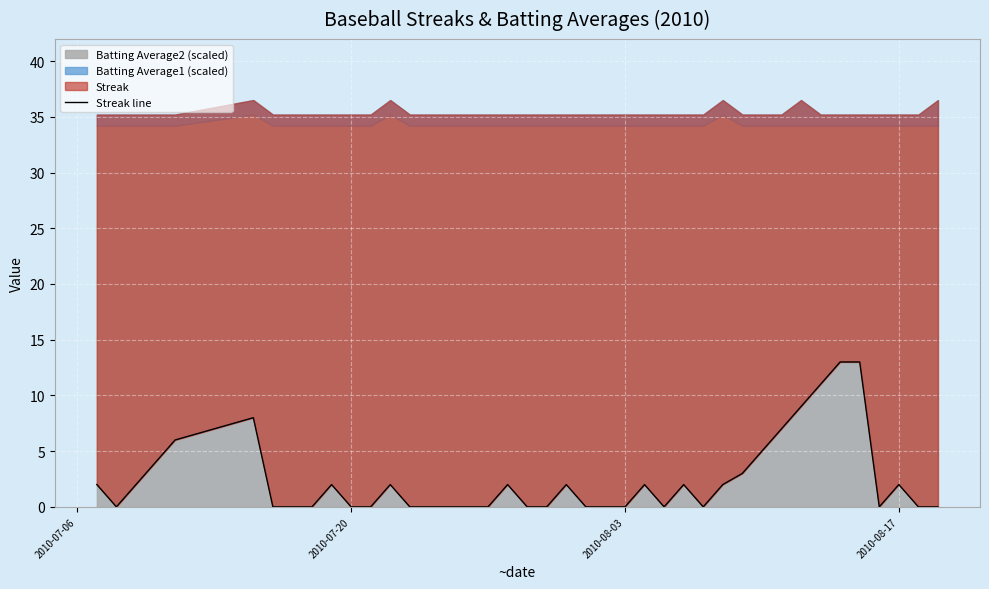

The chart shows a value of 9 at 20. True or false?

False